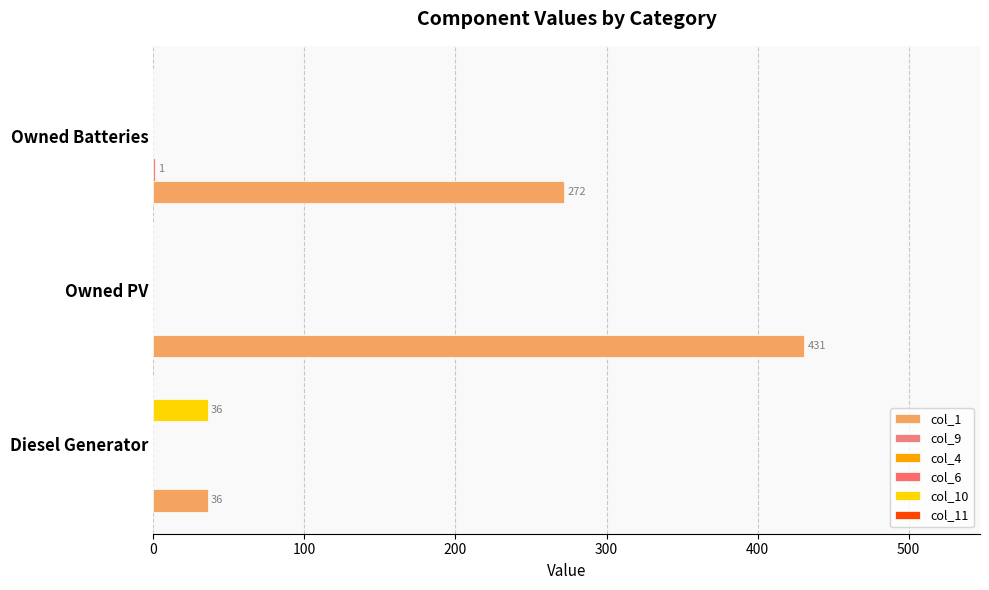

Are the bars grouped side by side (vs. stacked)?

Yes